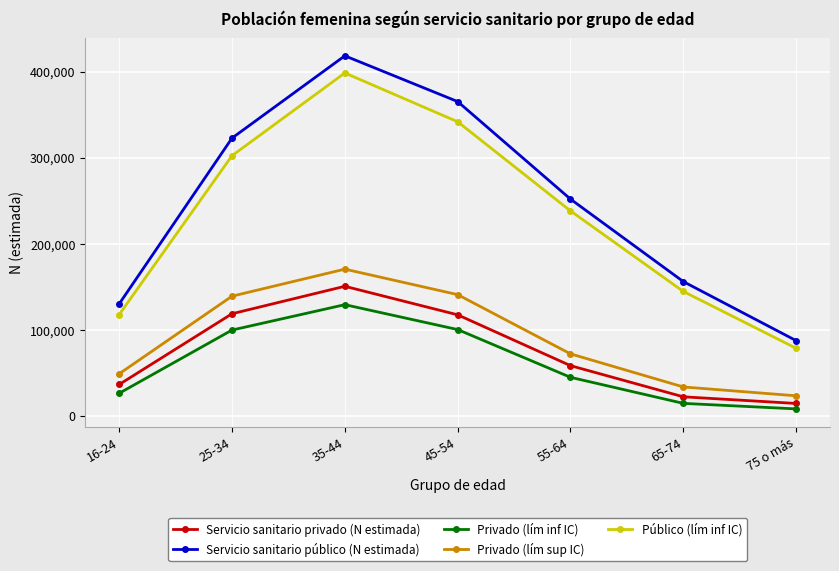

What is the approximate value of Servicio sanitario privado (N estimada) at 75 o más, to the nearest 50?

14300